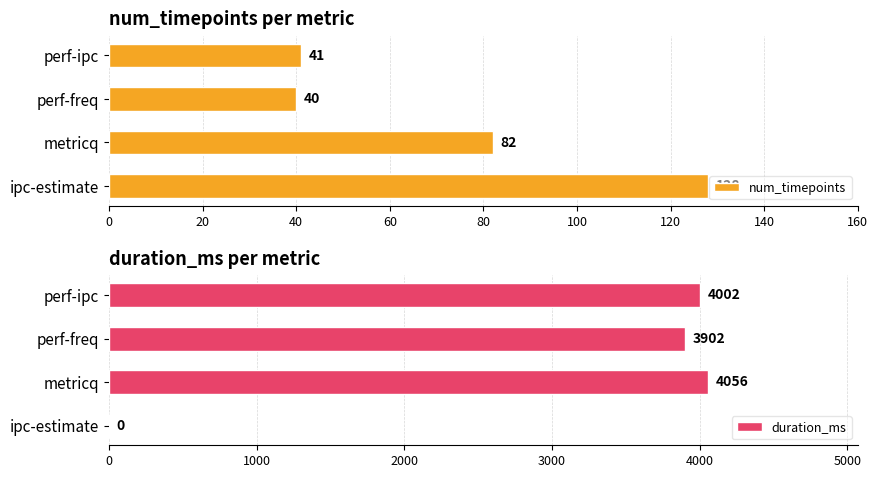

What is the sum of the num_timepoints values at ipc-estimate and metricq?

210